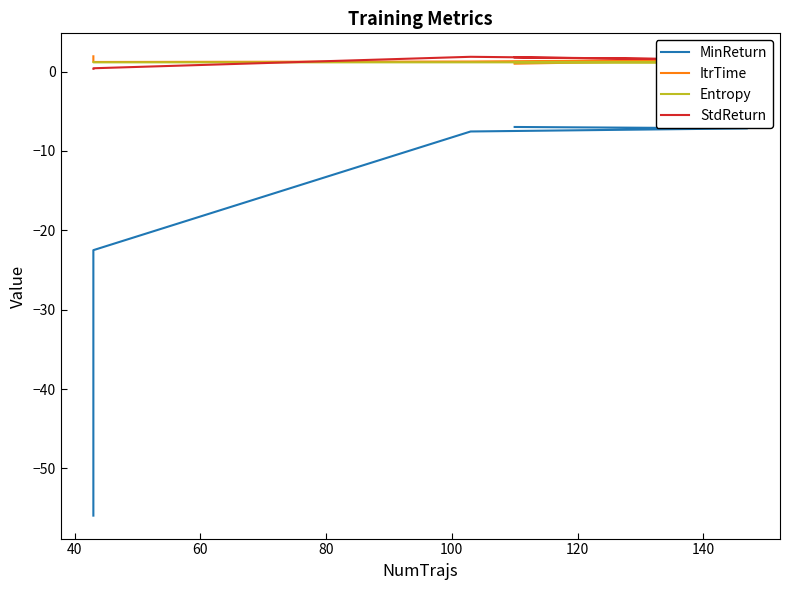

What is the average value of the Entropy series?

1.2